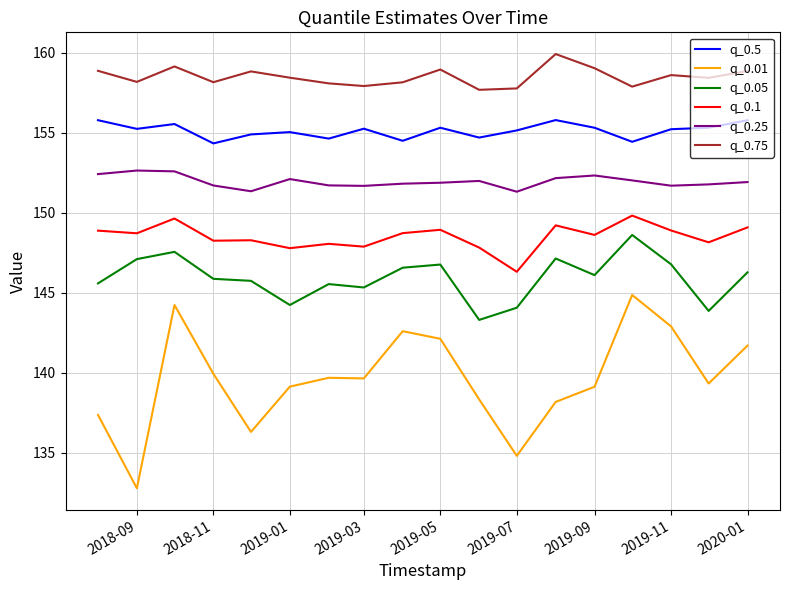

At how many categories does at least one series exceed 133?

18